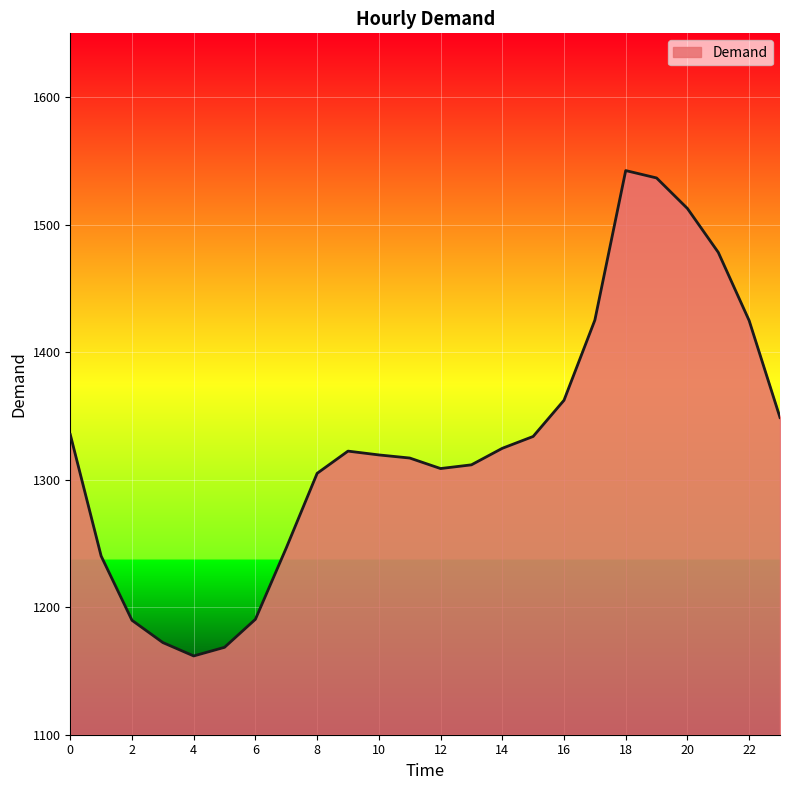

What is the difference between the maximum and minimum values?

380.6